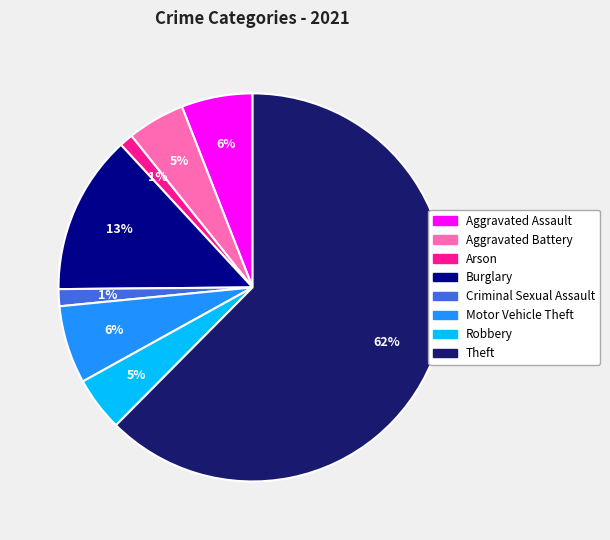

Is Criminal Sexual Assault the majority of the pie?

No